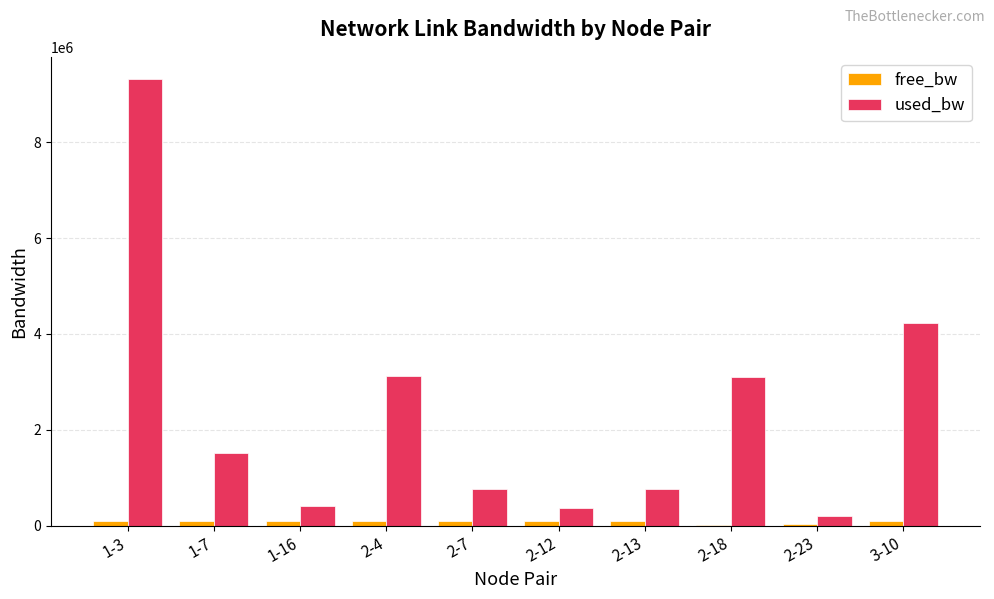

What is the average value of the used_bw series?

2379007.0